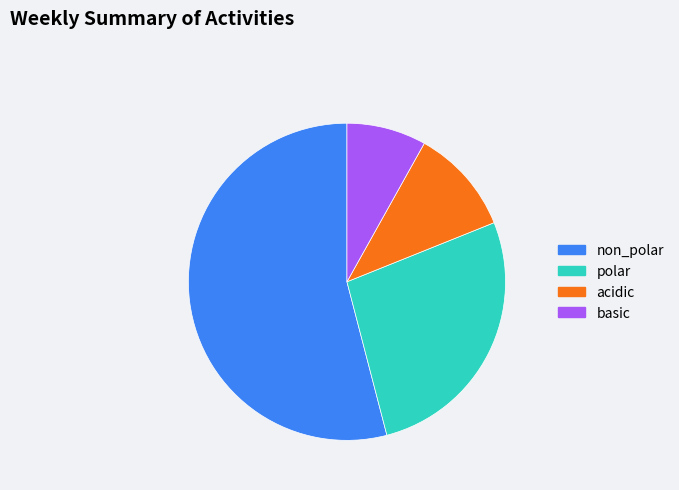

The polar slice represents 27% of the pie. True or false?

True